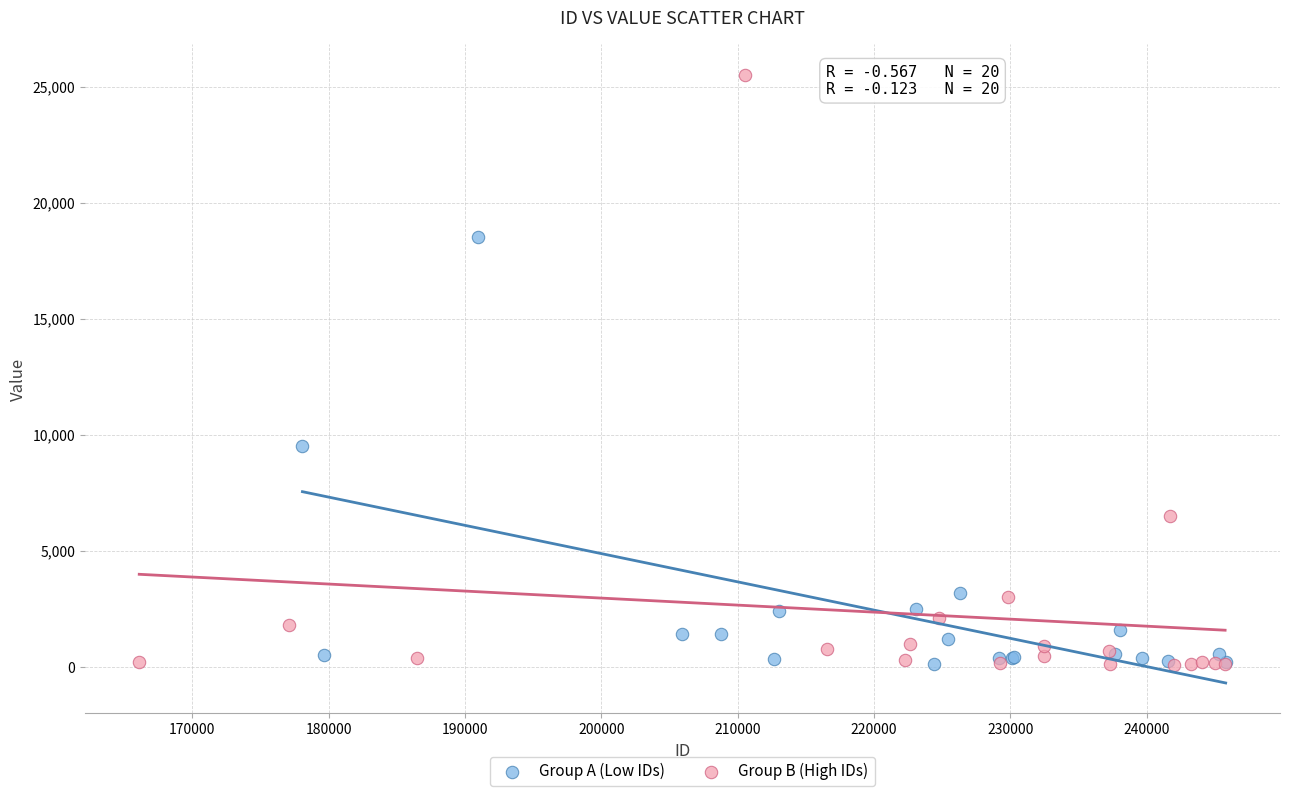

Which series contains the highest Y value?

Group B (High IDs)